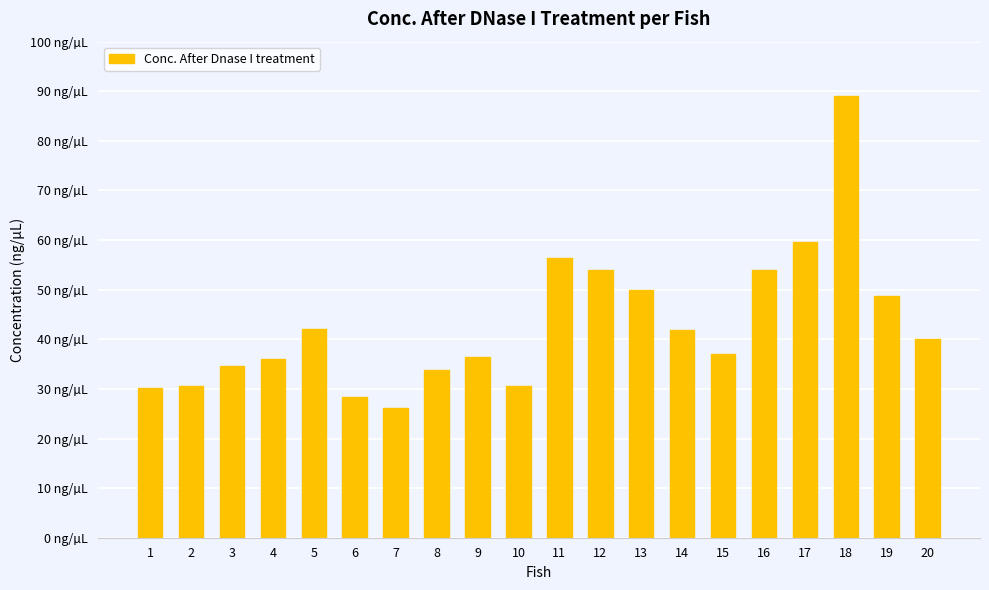

Which has a higher value, 14 or 15?

14